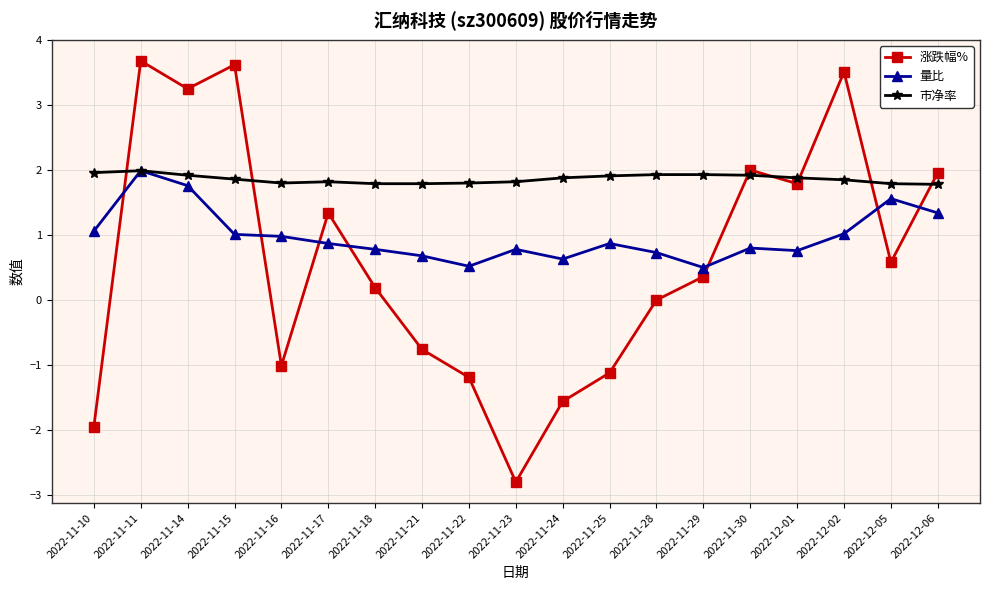

At which category does the chart reach its minimum across all series?

2022-11-23